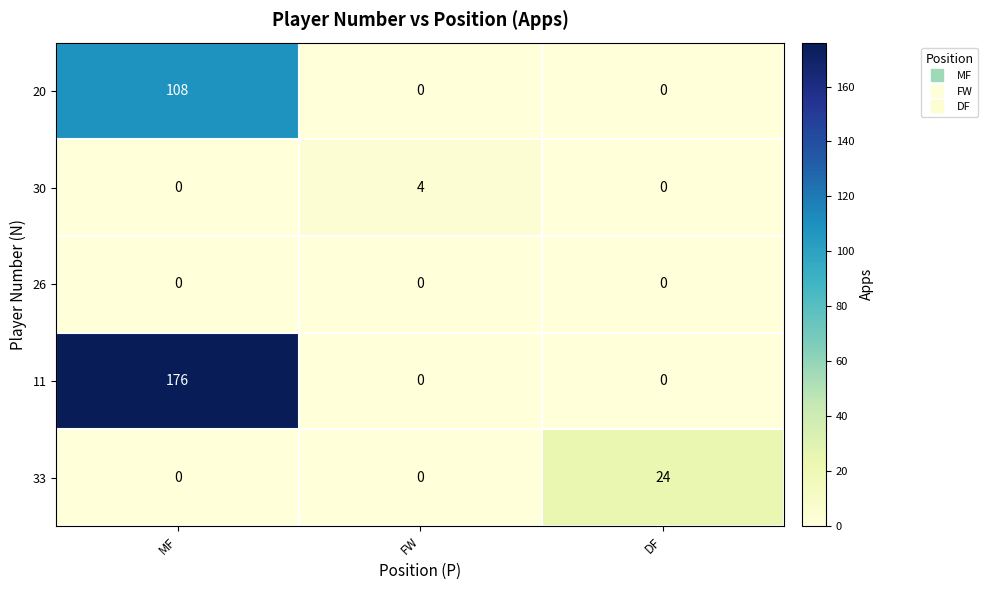

The value of 33 at DF is 34. True or false?

False